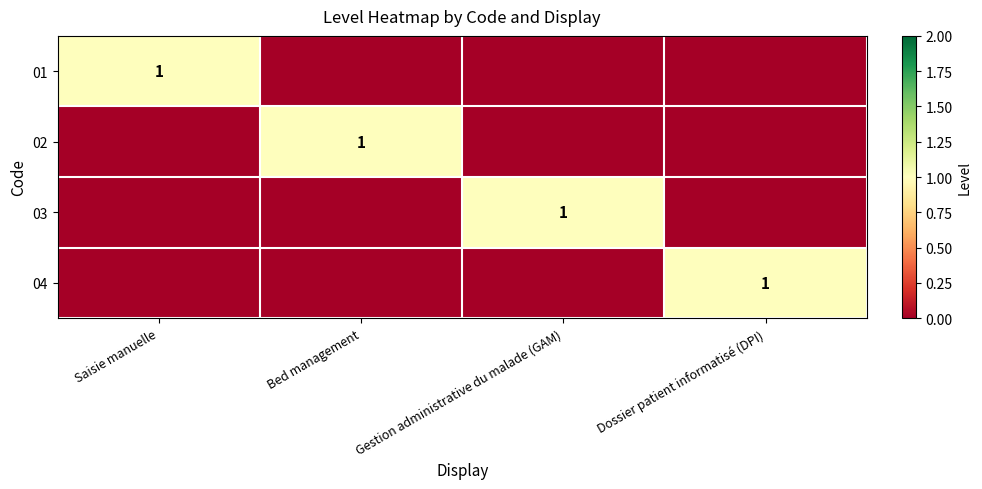

Is it true that 03 equals 2 at Gestion administrative du malade (GAM)?

False